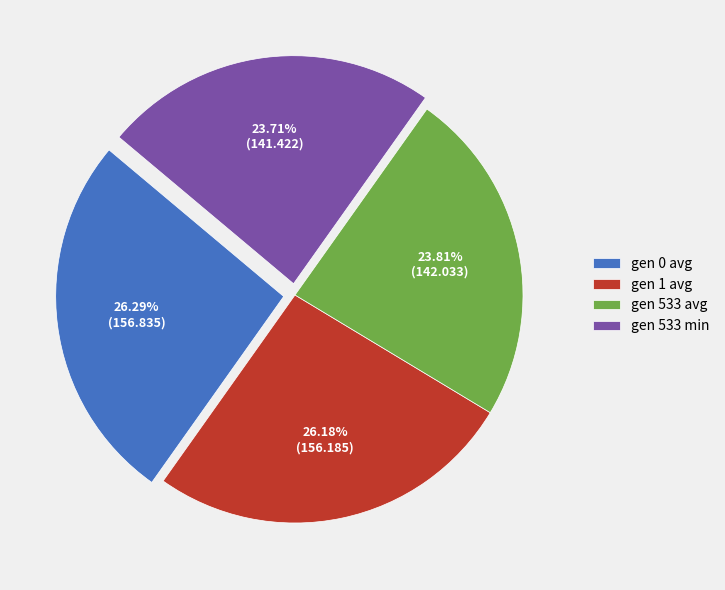

Is gen 1 avg the majority of the pie?

No